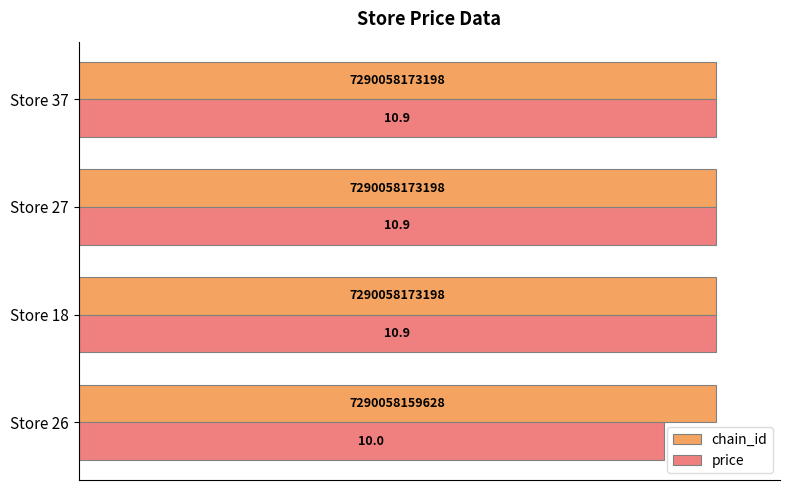

Which series has the widest spread of values?

price